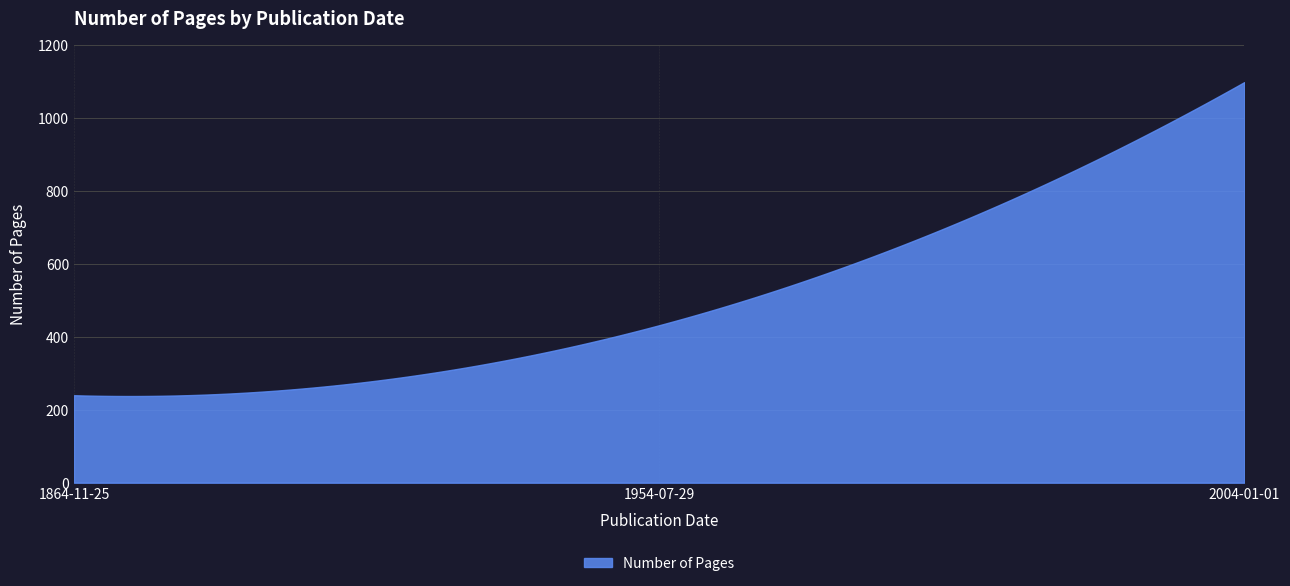

What is the smallest value displayed?

237.8